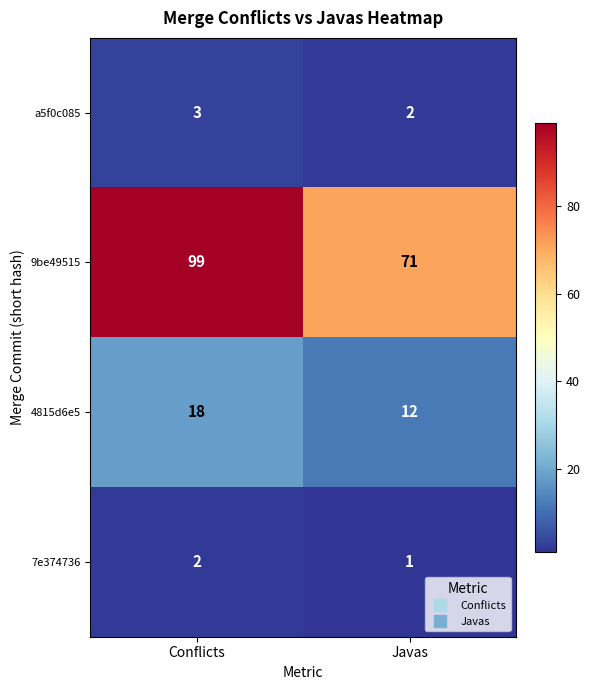

Which series has the widest spread of values?

9be49515